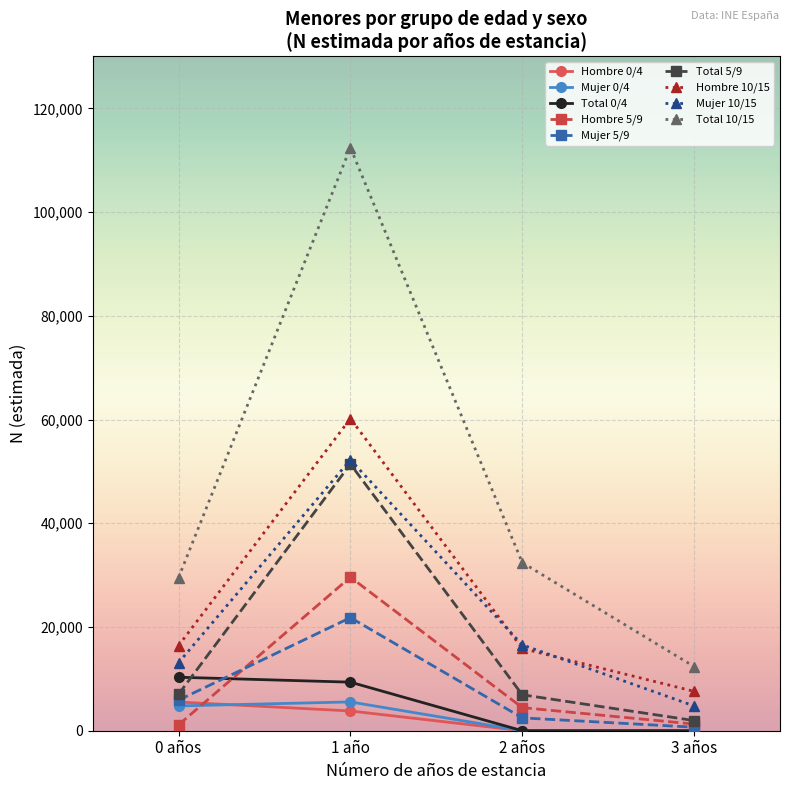

Which series has the largest total across all categories?

Total 10/15